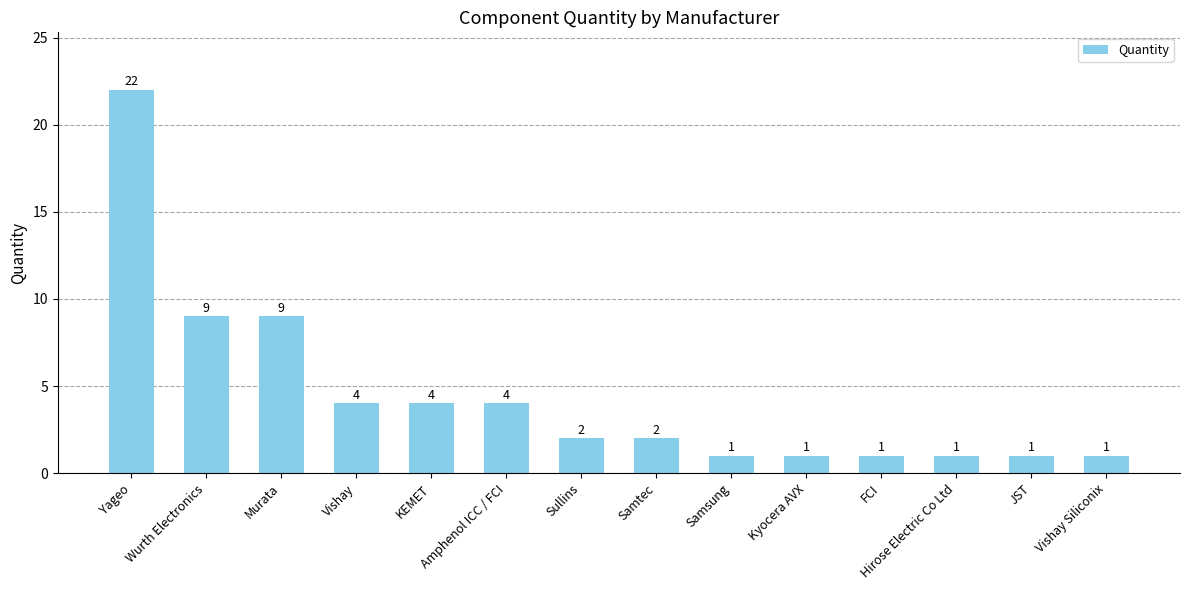

Where does the data first go above 2?

Yageo